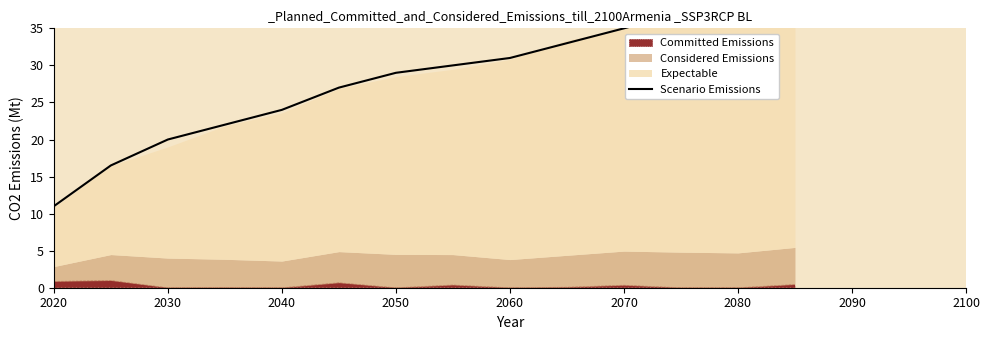

How many lines are shown in the chart?

1